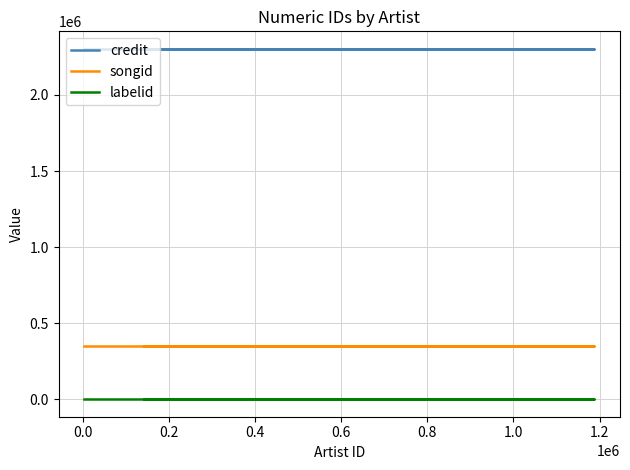

True or false: labelid and credit cross at least once.

False